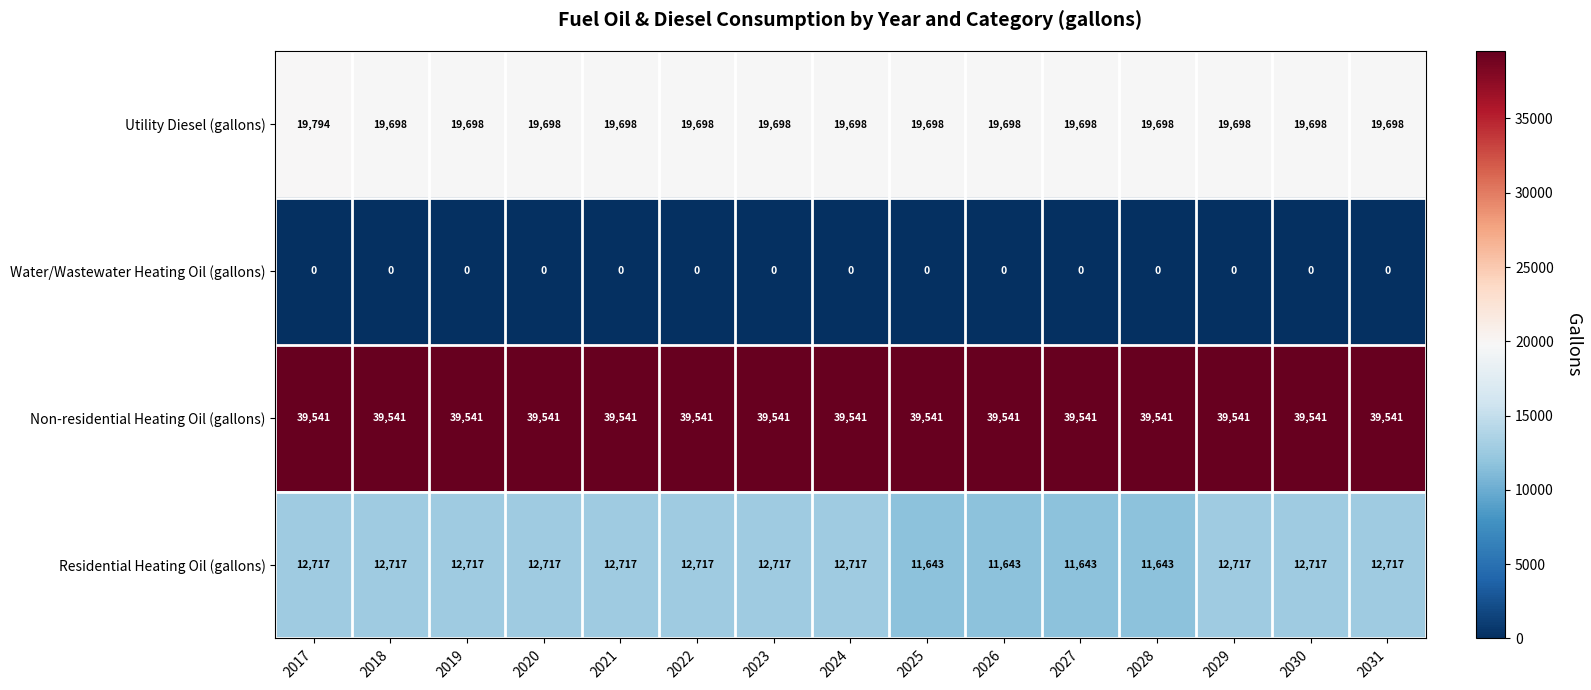

What is the sum of the Residential Heating Oil (gallons) values at 2024 and 2023?

25434